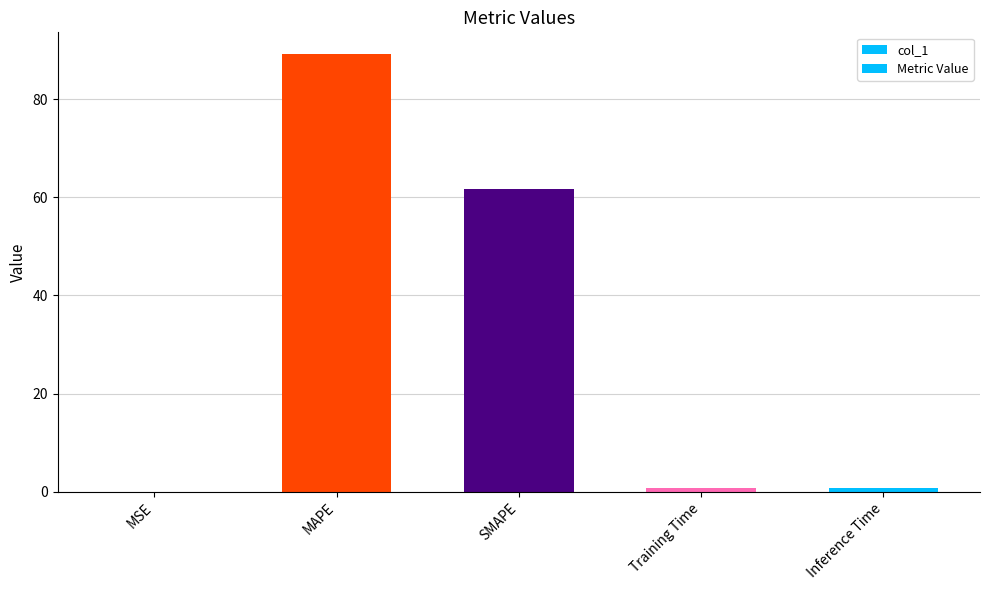

At how many categories does at least one series exceed 35?

2